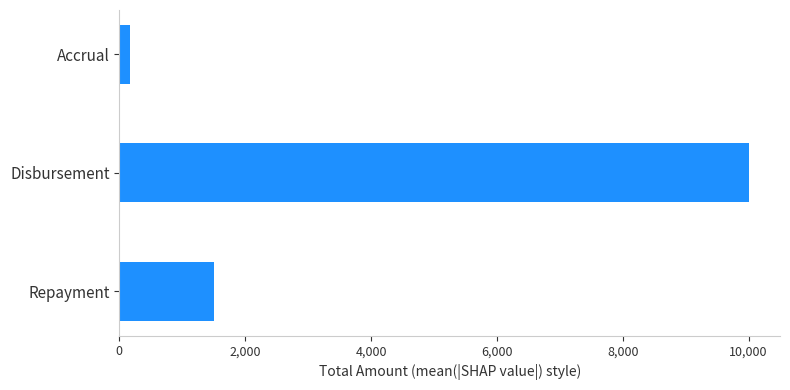

The value at Disbursement is 2045.7. True or false?

False